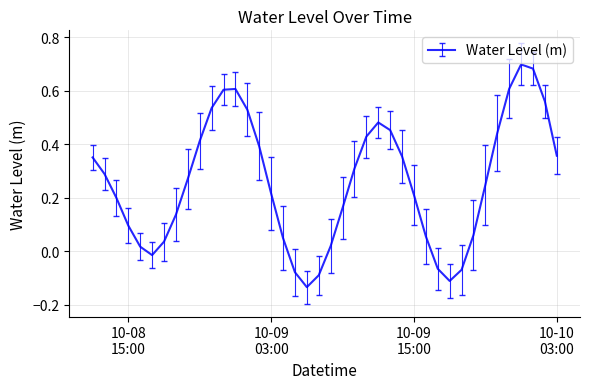

What is the difference between the maximum and minimum values?

0.8